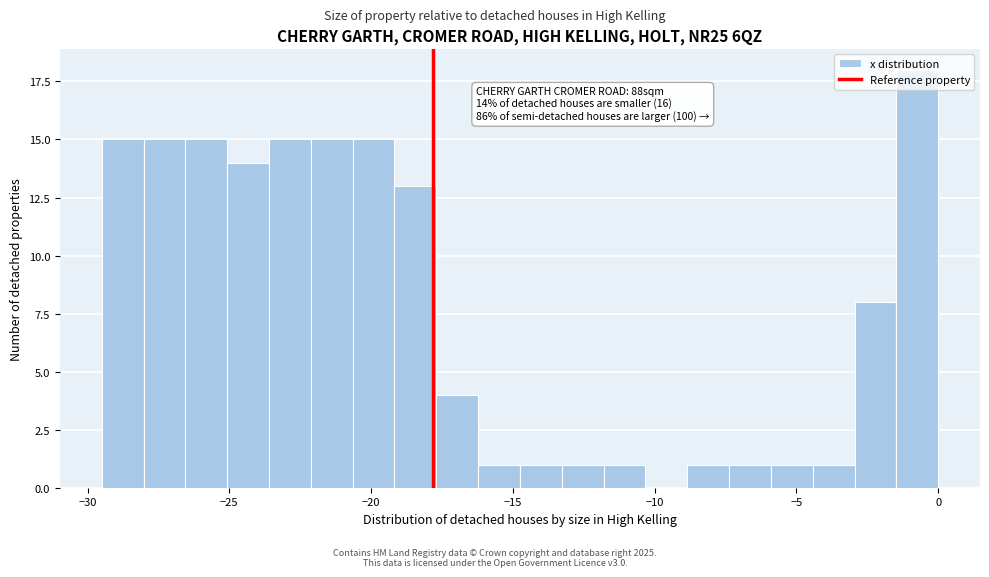

Around what value on the x-axis is the tallest bar? Give the approximate position of its centre, as read against the axis.

-0.5